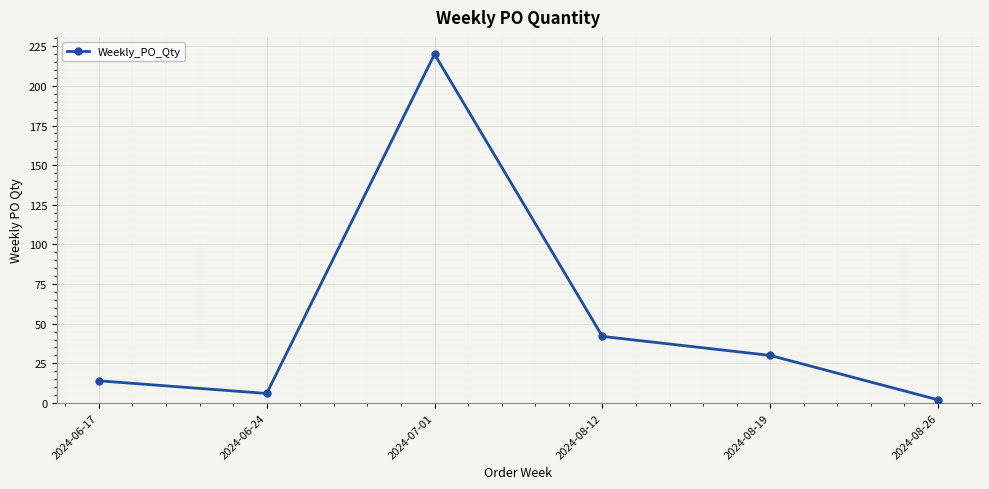

True or false: the data shows 52 at 2024-07-01.

False